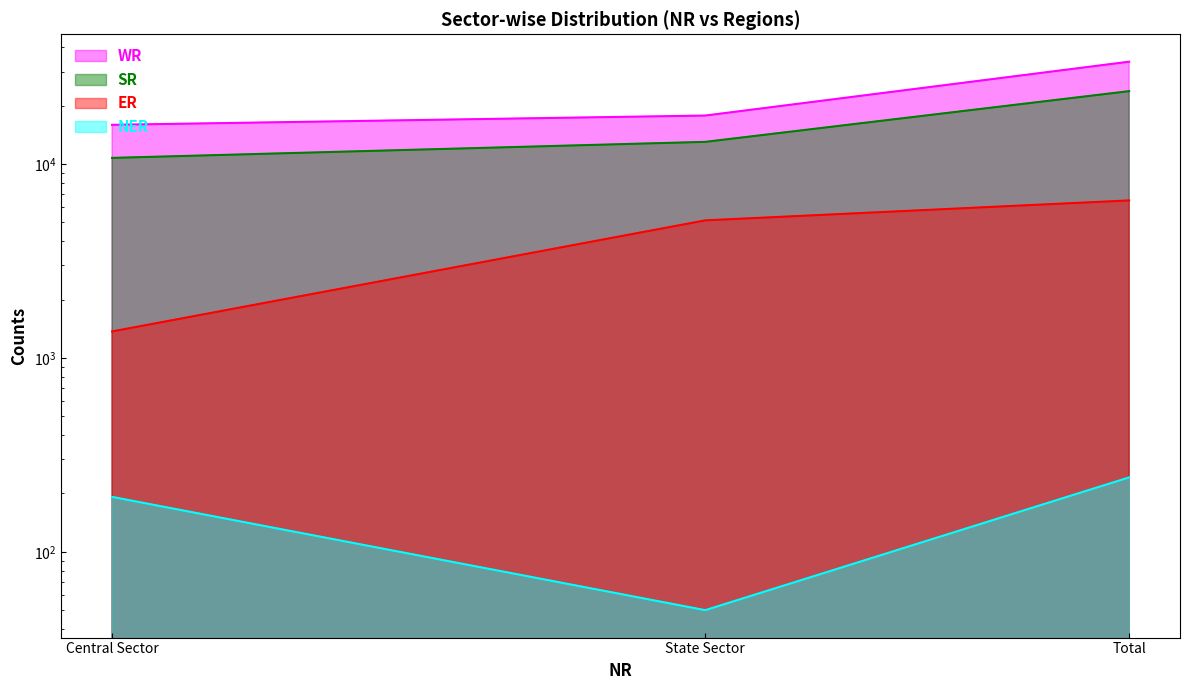

Which category has the lowest value in the ER series?

Central Sector